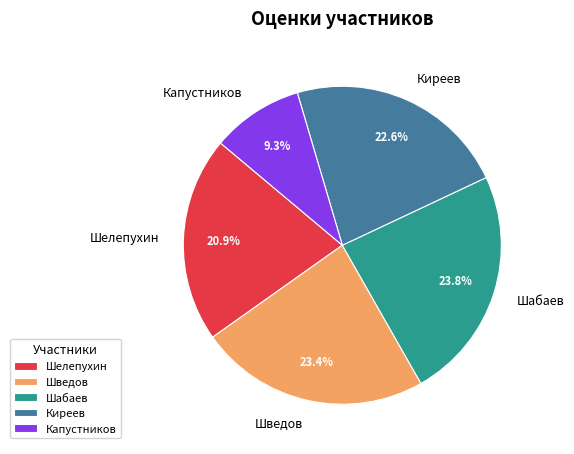

To the nearest percent, what is the difference between the Капустников and Шведов slice percentages?

14%